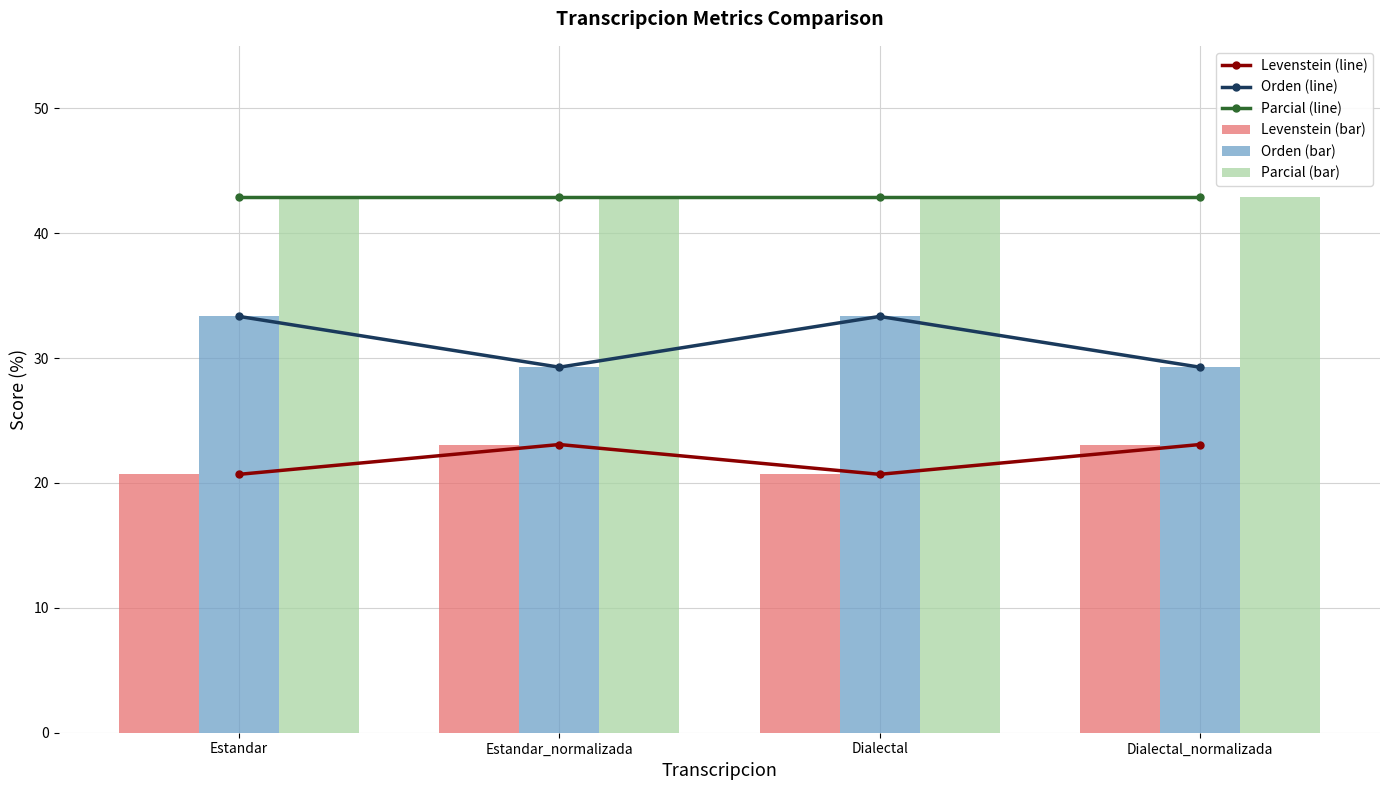

What is the sum of the Parcial (line) values at Estandar and Dialectal_normalizada?

85.7